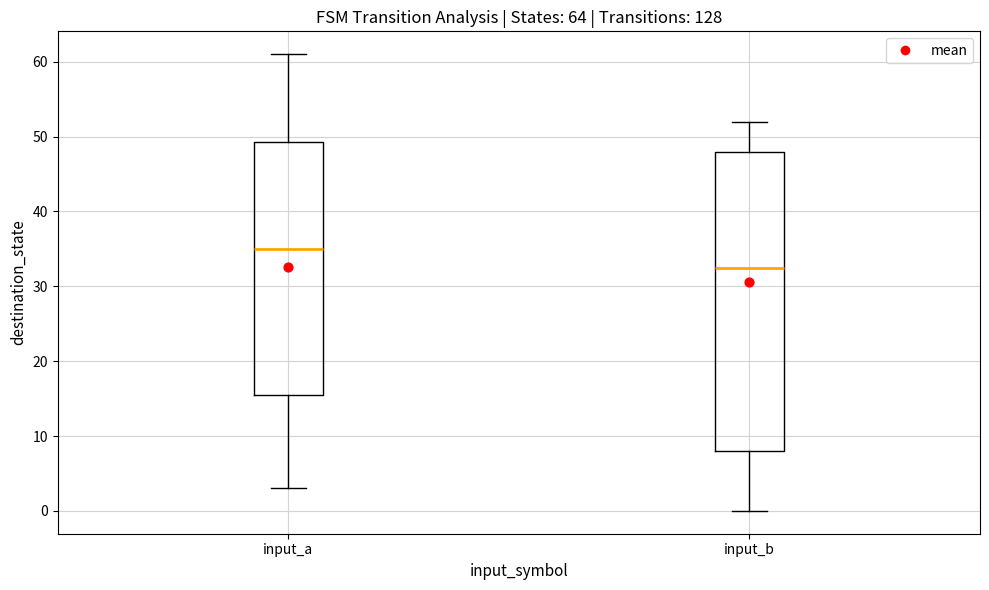

Reading left to right, read every box against the y-axis: the position of its median line, the range the box covers, and the ends of its whiskers. The values are not printed on the chart, so give them approximately, as read against the axis.

input_a: median 35, box 16 to 49, whiskers 3 to 61
input_b: median 33, box 8 to 48, whiskers 0 to 52